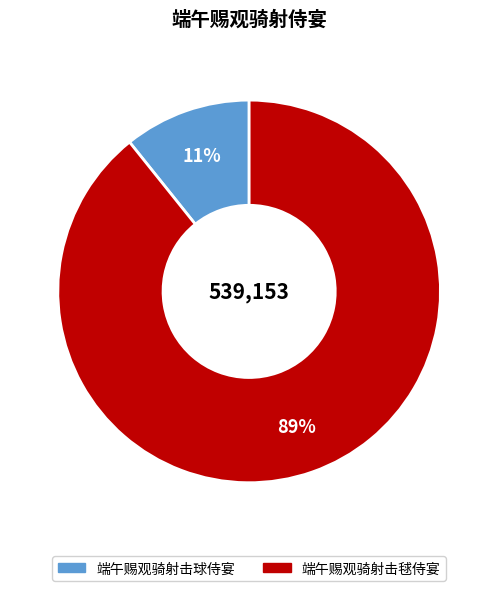

Is 端午赐观骑射击球侍宴 the majority of the pie?

No